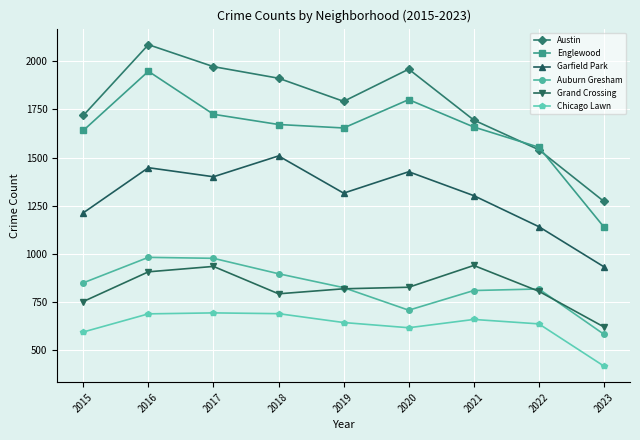

True or false: Garfield Park and Austin cross at least once.

False